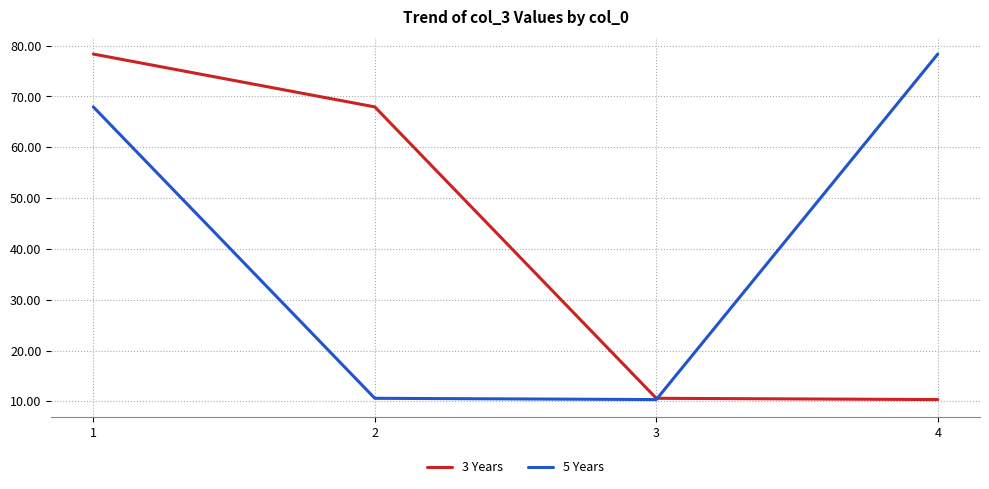

Is the value of 3 Years at 2 greater than the value of 5 Years at 3?

Yes